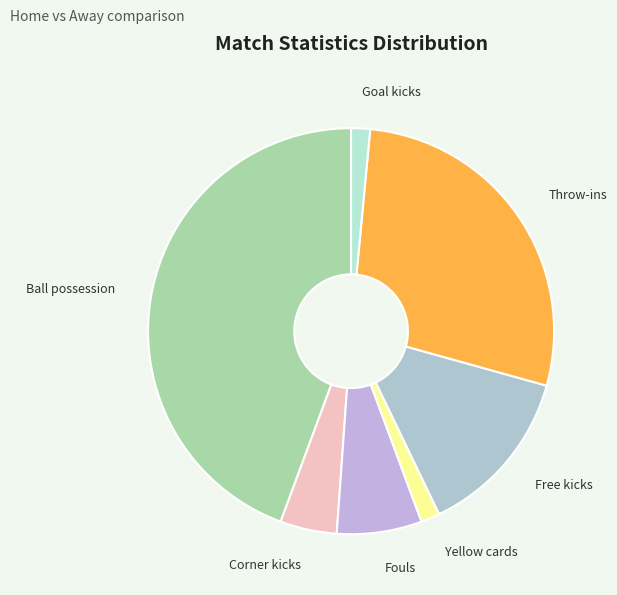

Which has a higher value, Throw-ins or Corner kicks?

Throw-ins